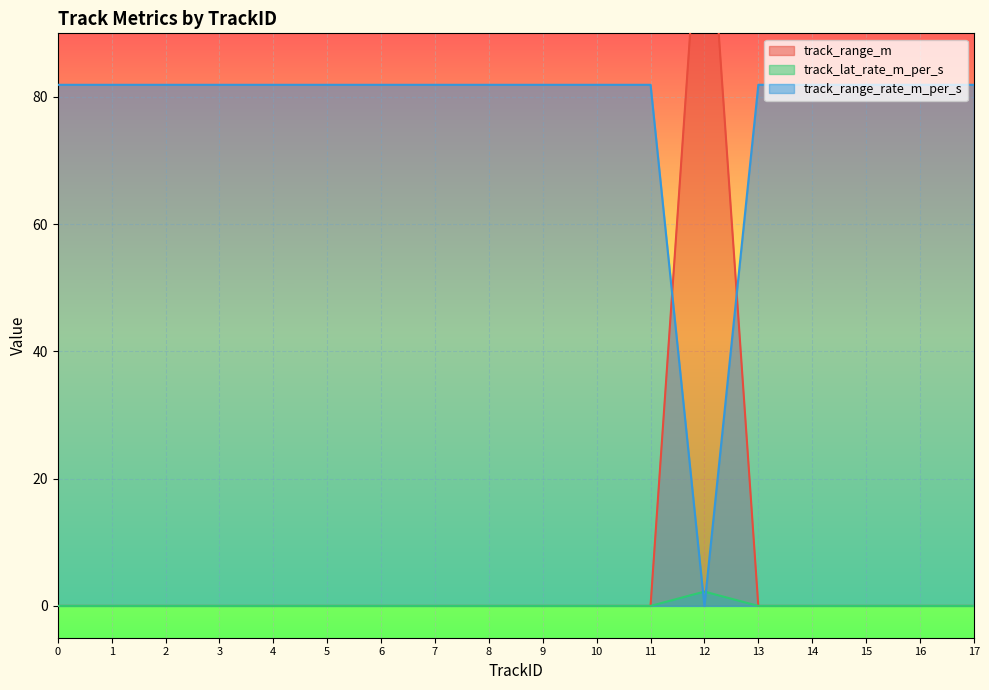

Between 14 and 16, which is larger?

14